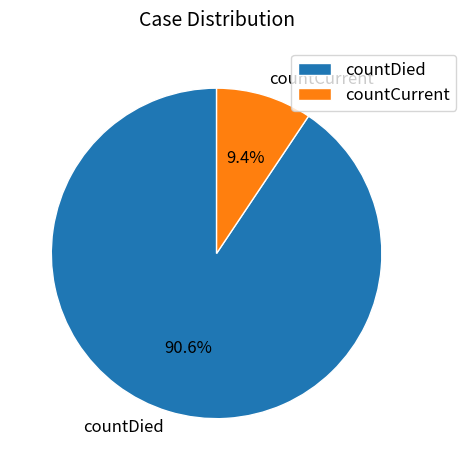

Rank the categories by value from lowest to highest.

countCurrent, countDied